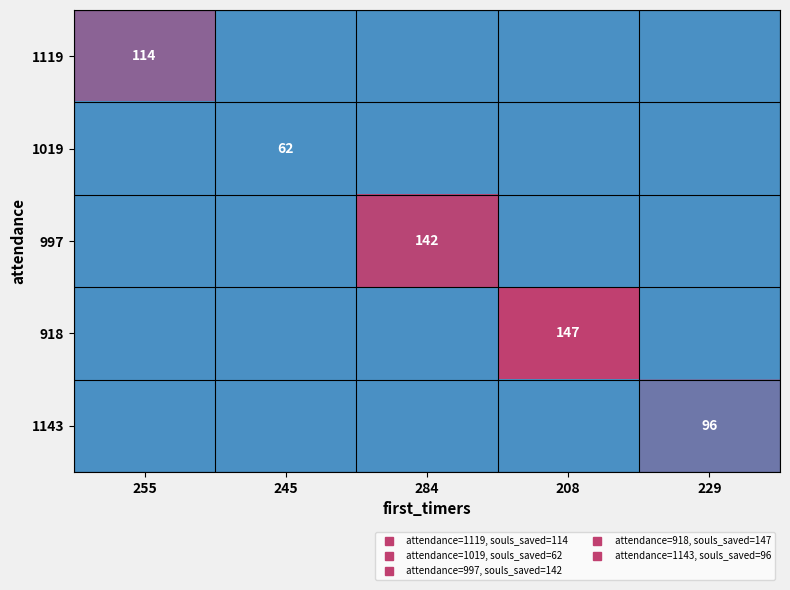

Is it true that 1019 equals 62 at 245?

True